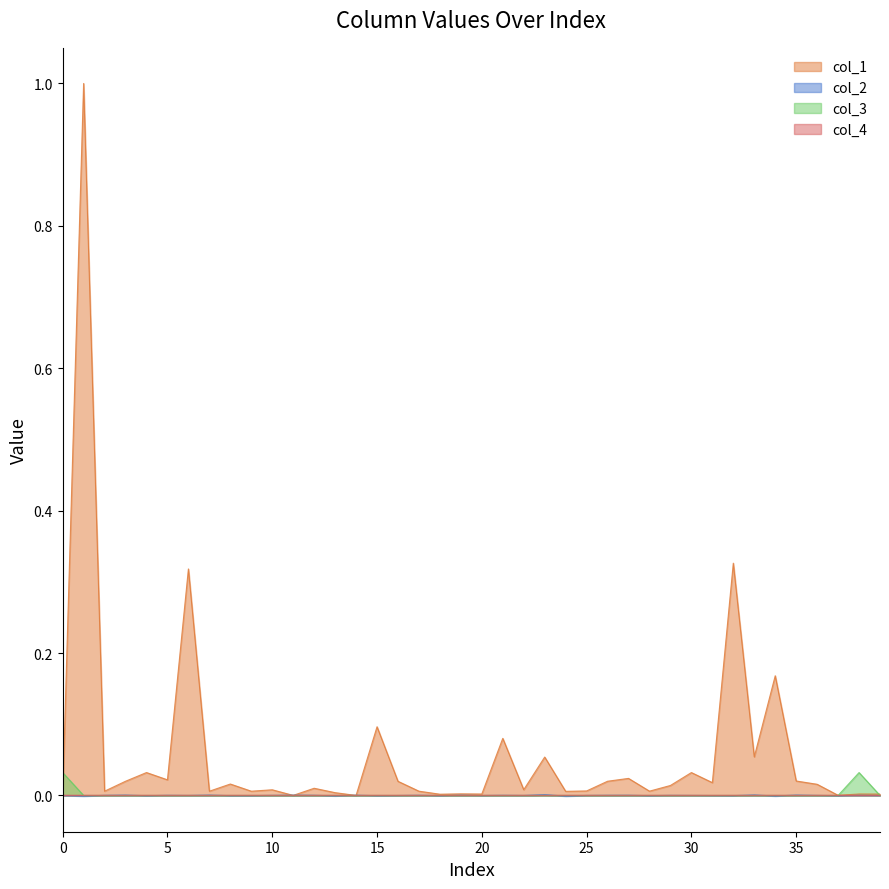

The col_1 series shows 0.1 at 21. True or false?

False